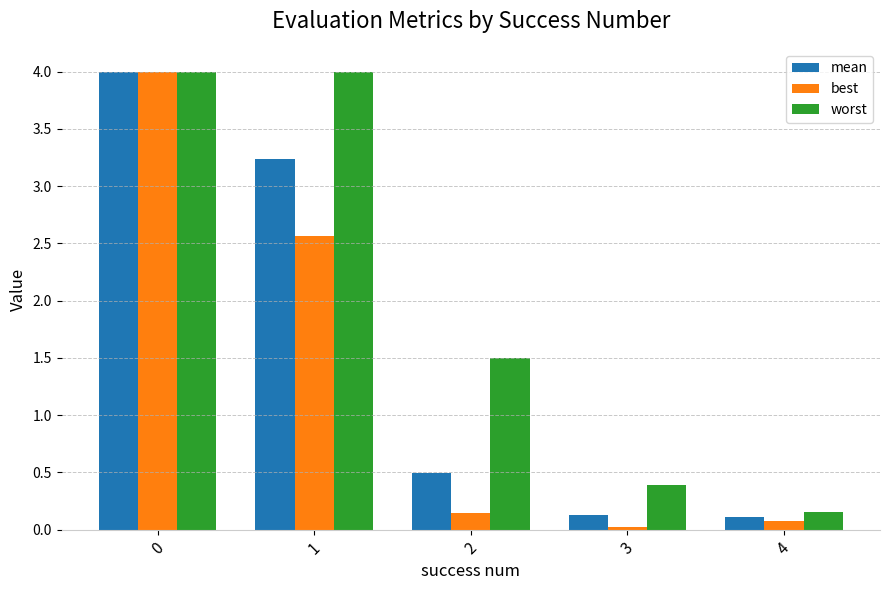

Between 3 and 4, which series saw the biggest shift?

worst